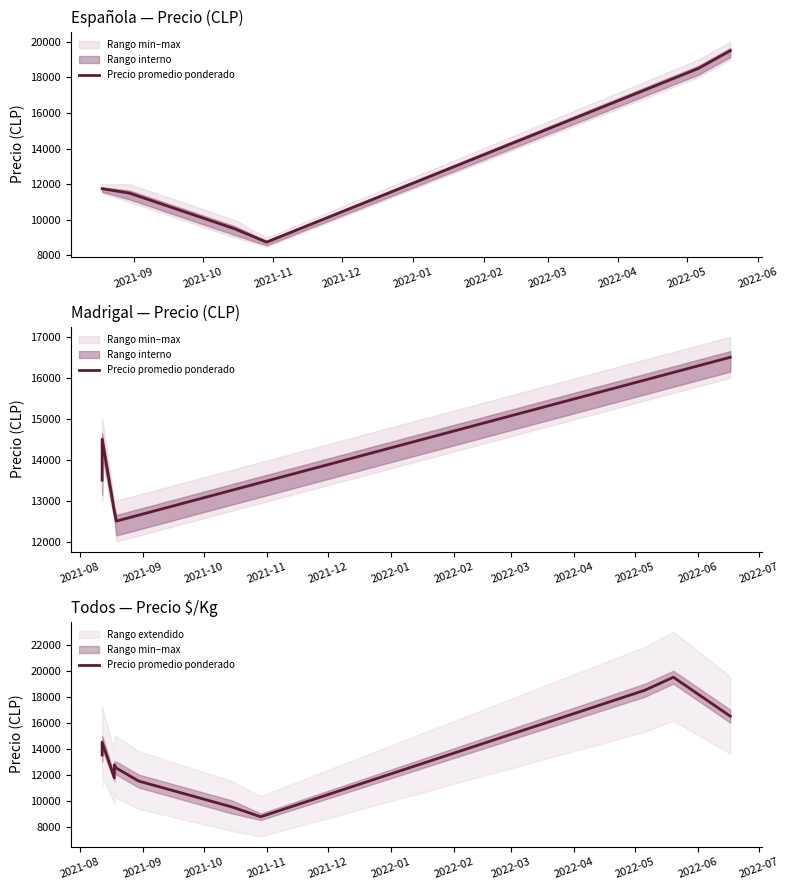

What is the average value?

13568